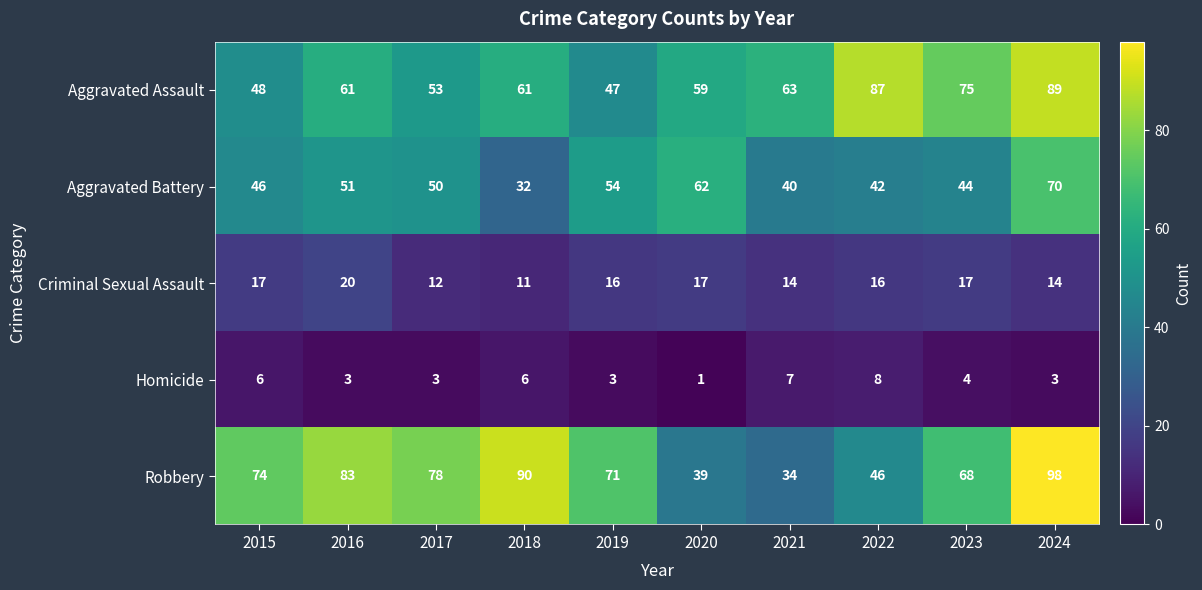

Which series changed the most between 2021 and 2023?

Robbery